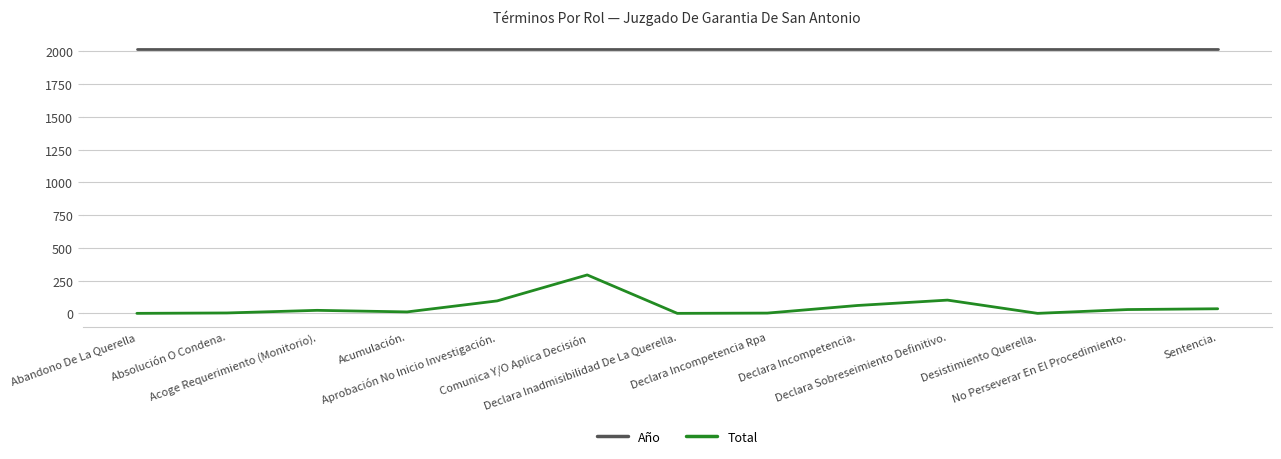

What is the maximum value for Año?

2019